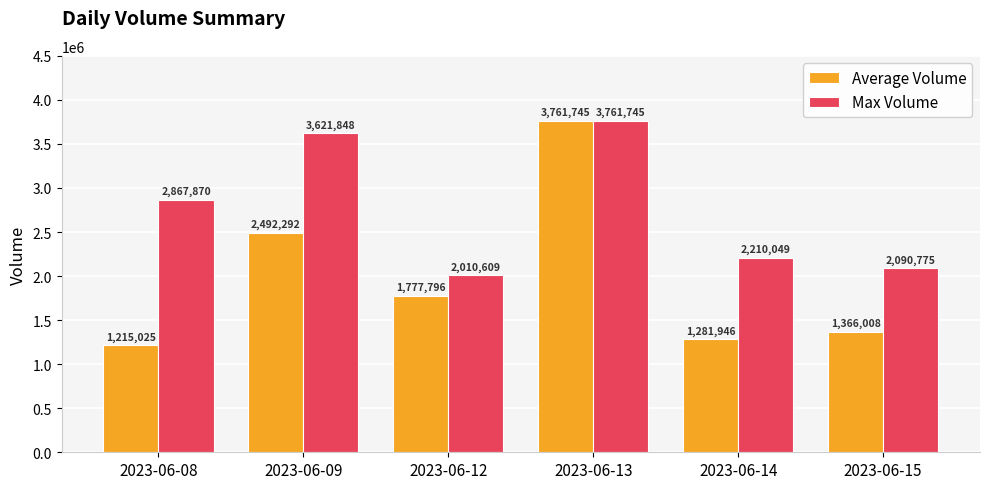

At 2023-06-12, list the series in order from smallest to largest.

Average Volume, Max Volume